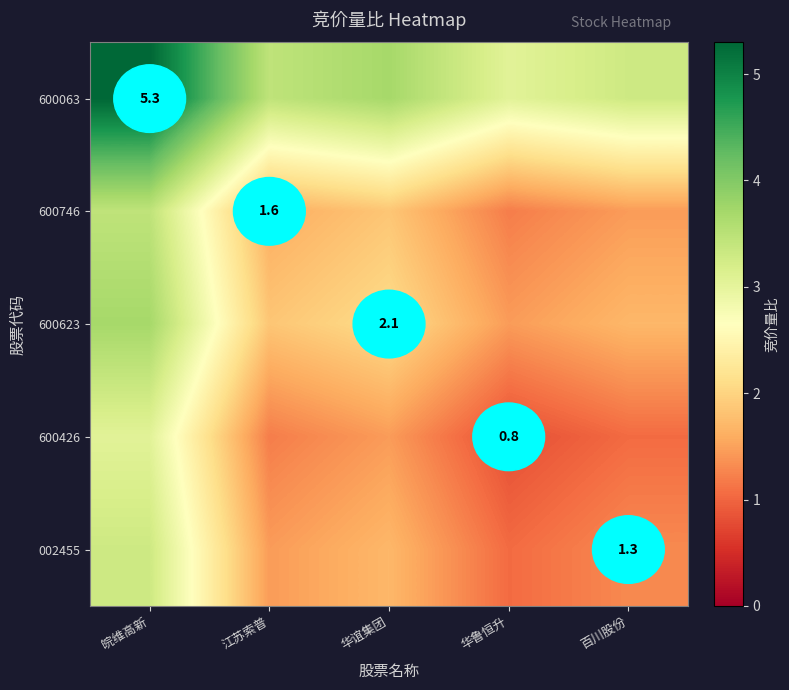

What is the spread (max minus min) of values at 百川股份?

2.2